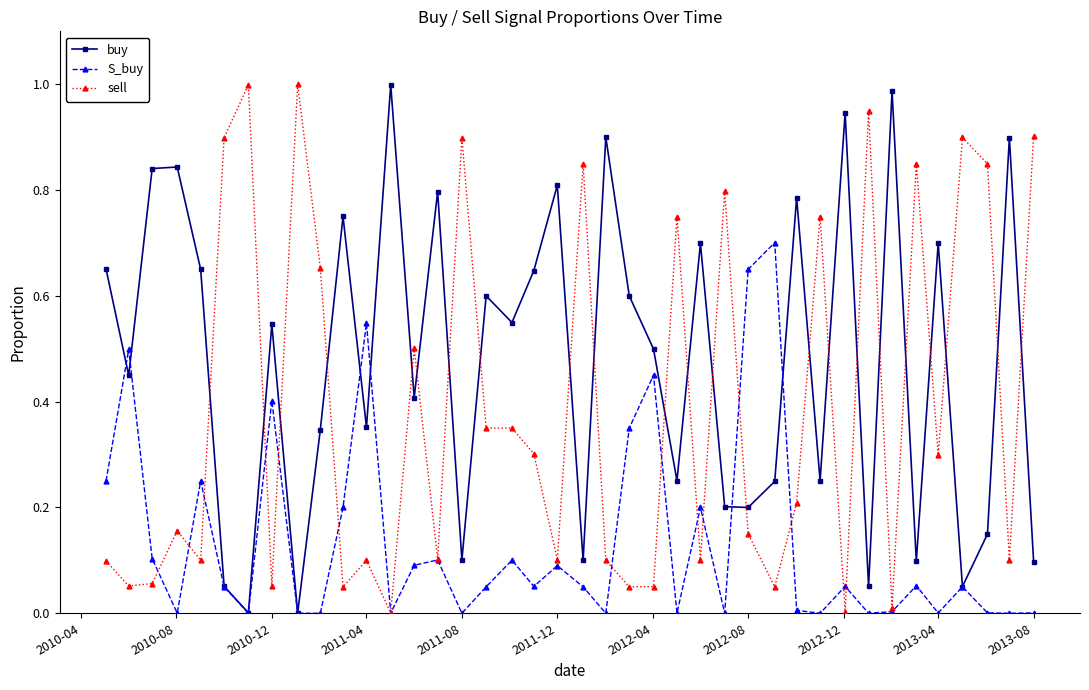

Which series has the largest total across all categories?

buy